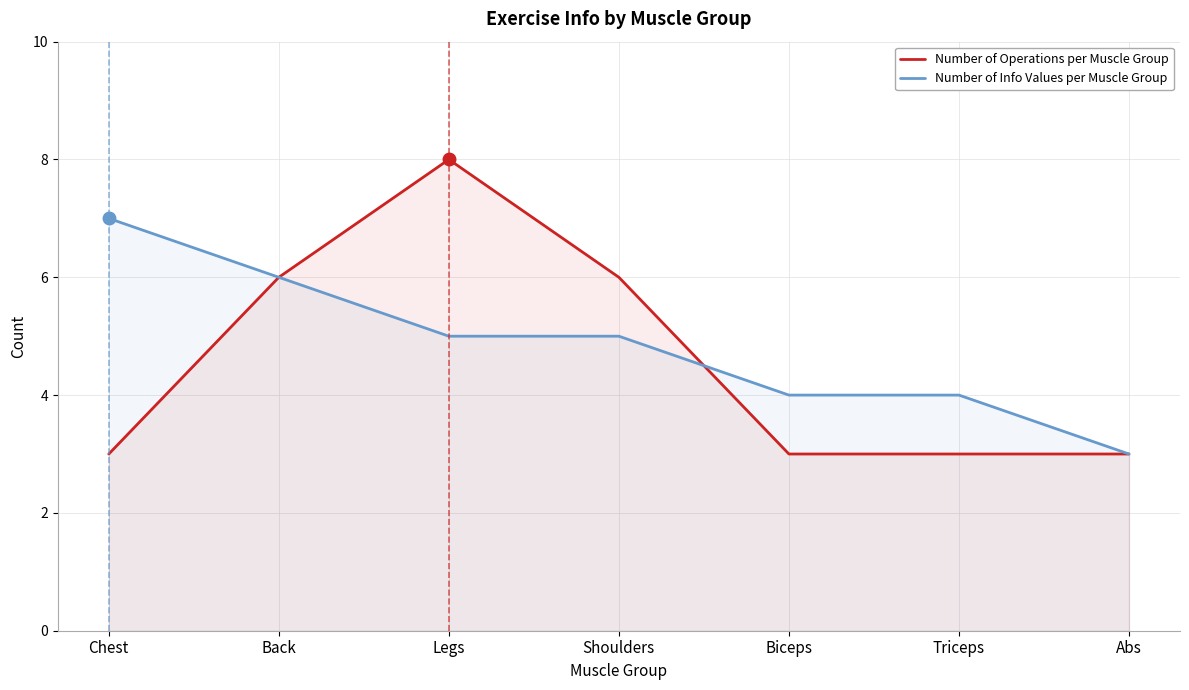

What is the label of the 6th point from the left?

Triceps